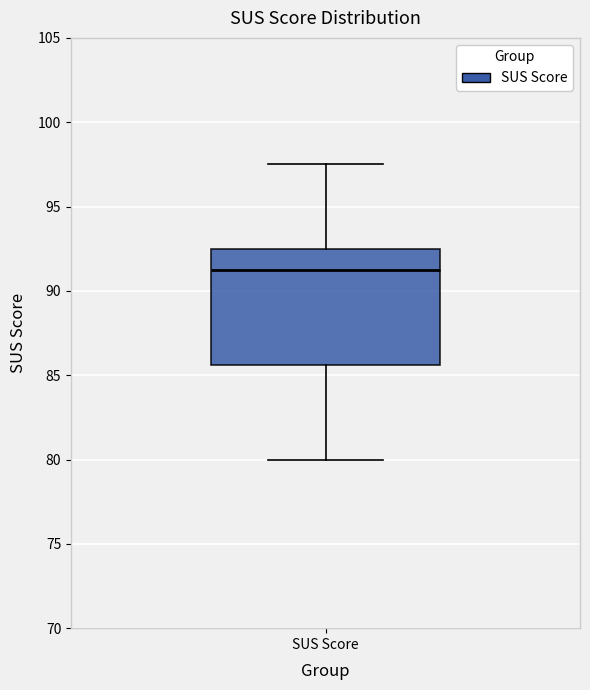

Where does the median line of the box for SUS Score sit on the y-axis? The values are not printed on the chart, so give them approximately, as read against the axis.

91.5